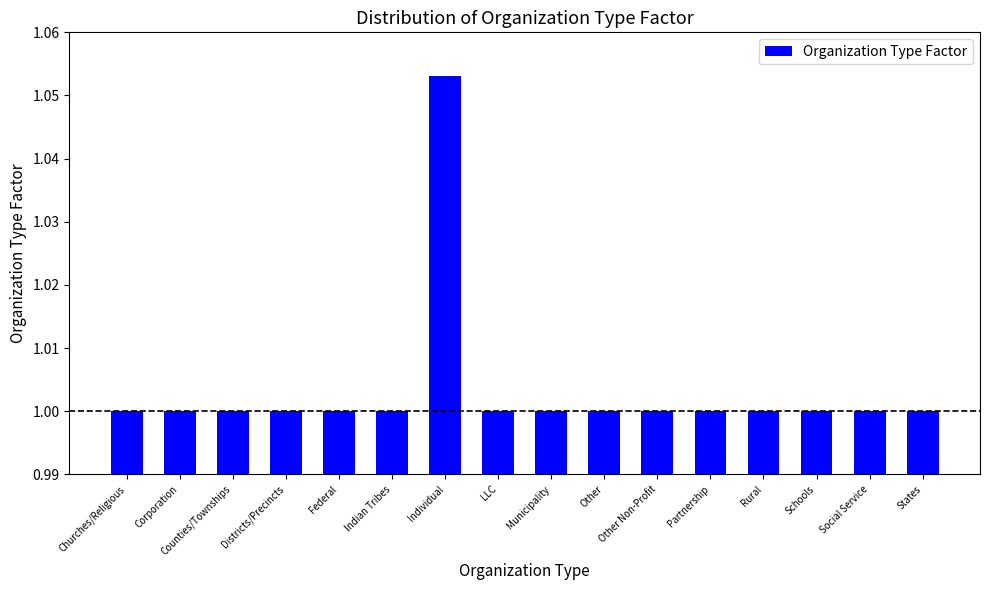

What is the value of the 6th bar from the left?

1.0